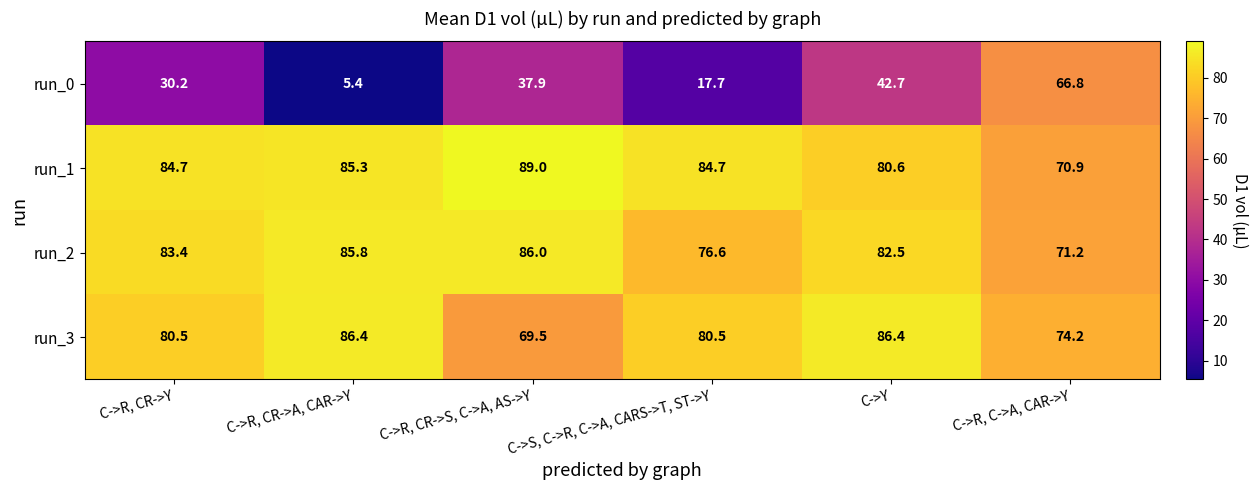

The run_2 series shows 112.4 at C->S, C->R, C->A, CARS->T, ST->Y. True or false?

False